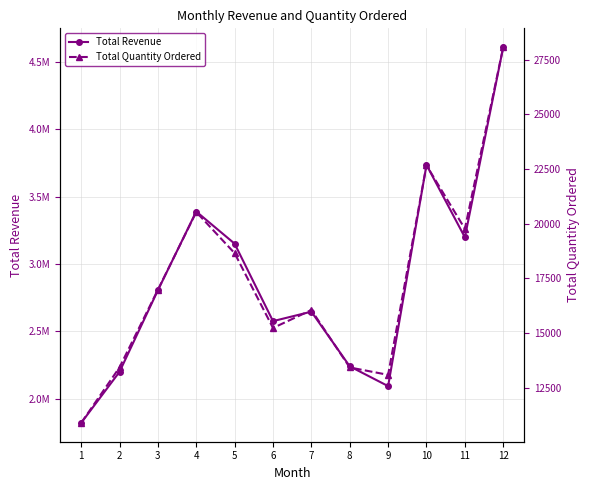

True or false: Total Quantity Ordered and Total Revenue intersect in this chart.

False